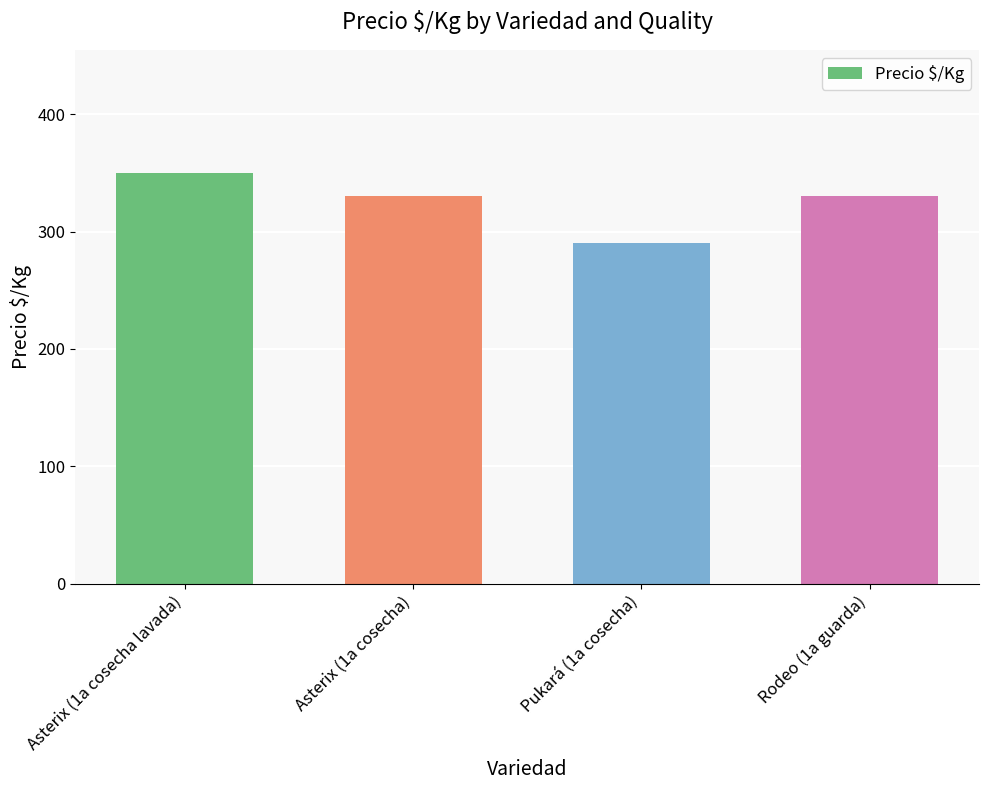

True or false: the data shows 194 at Asterix (1a cosecha).

False